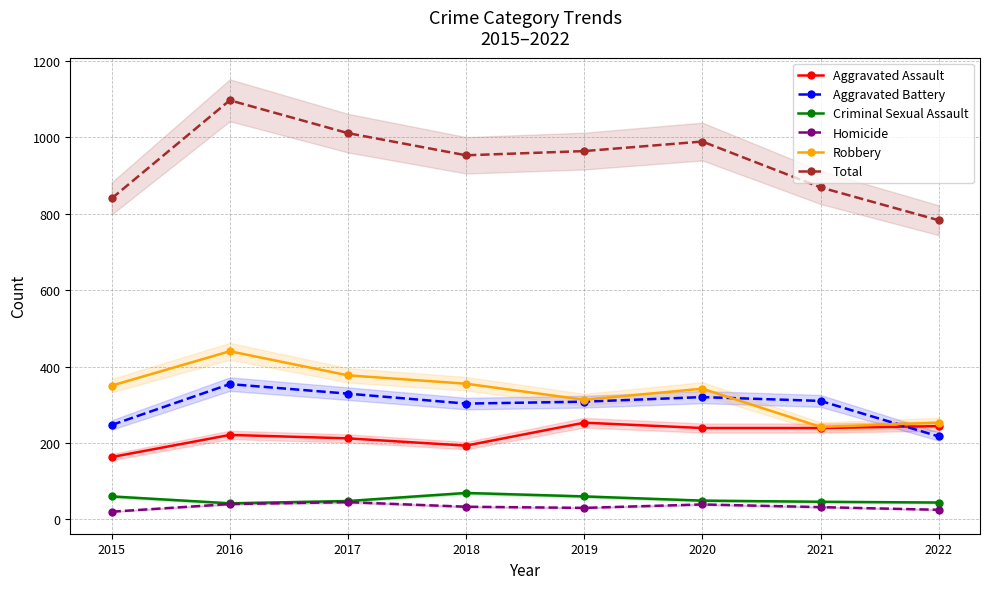

What is the total value across all series at 2019?

1928